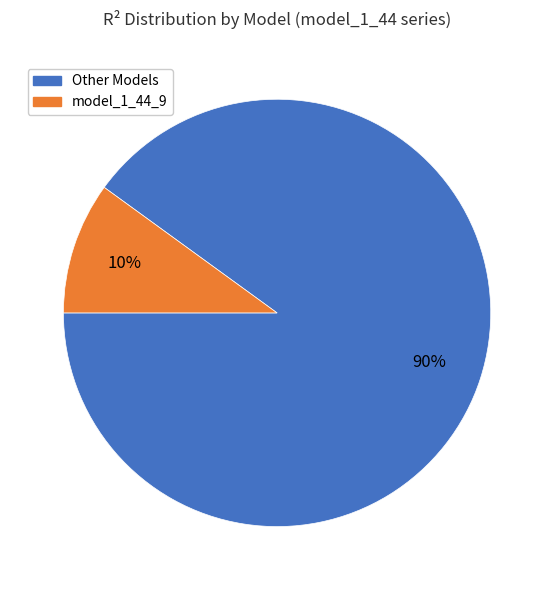

Does any single category account for the majority?

Yes